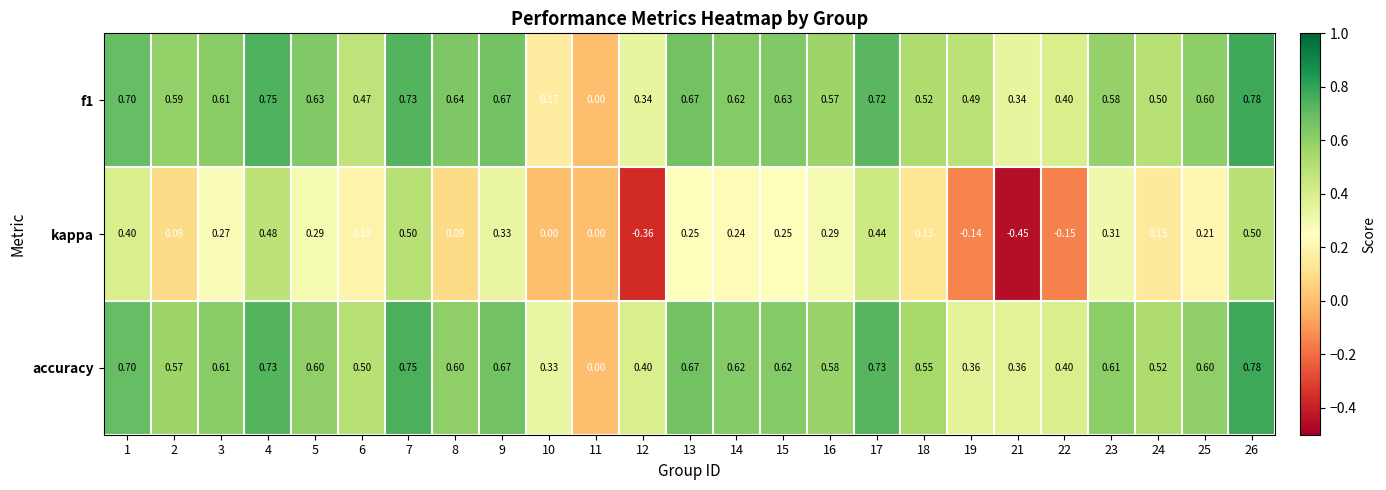

Which series has the largest total across all categories?

accuracy